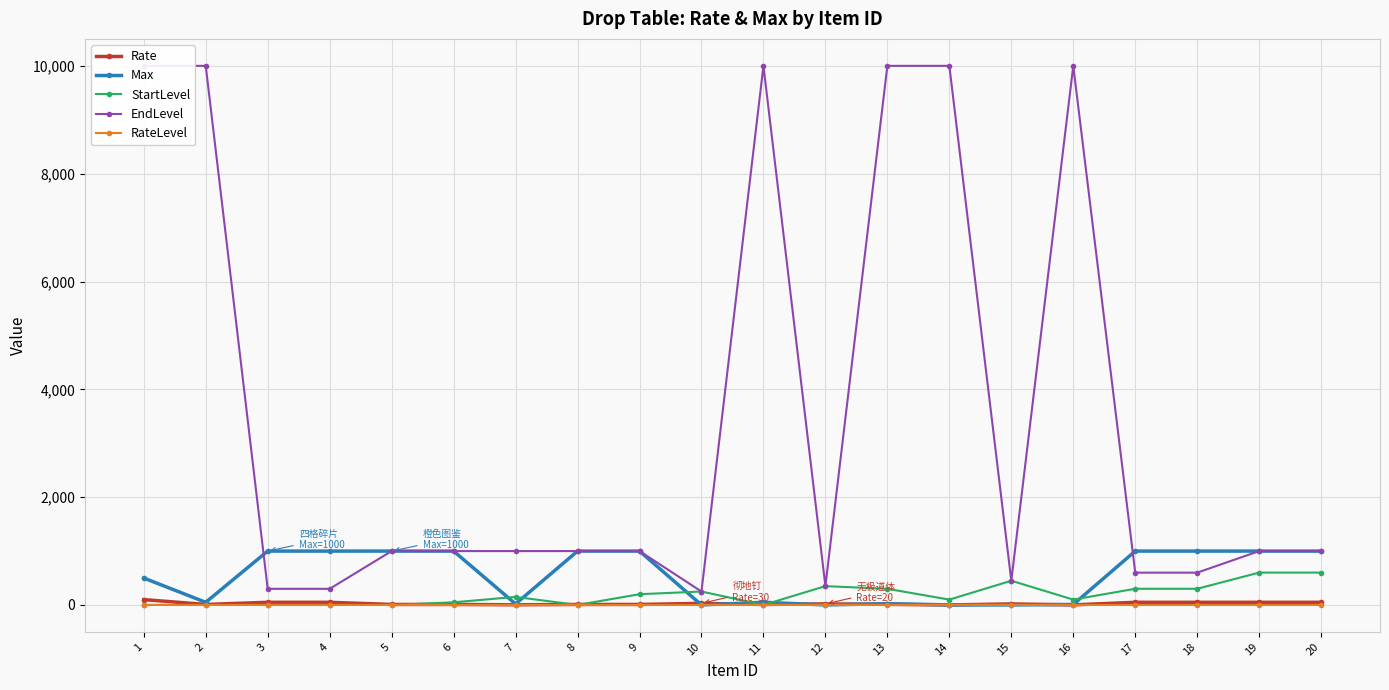

What is the sum of the Rate values at 2 and 13?

22